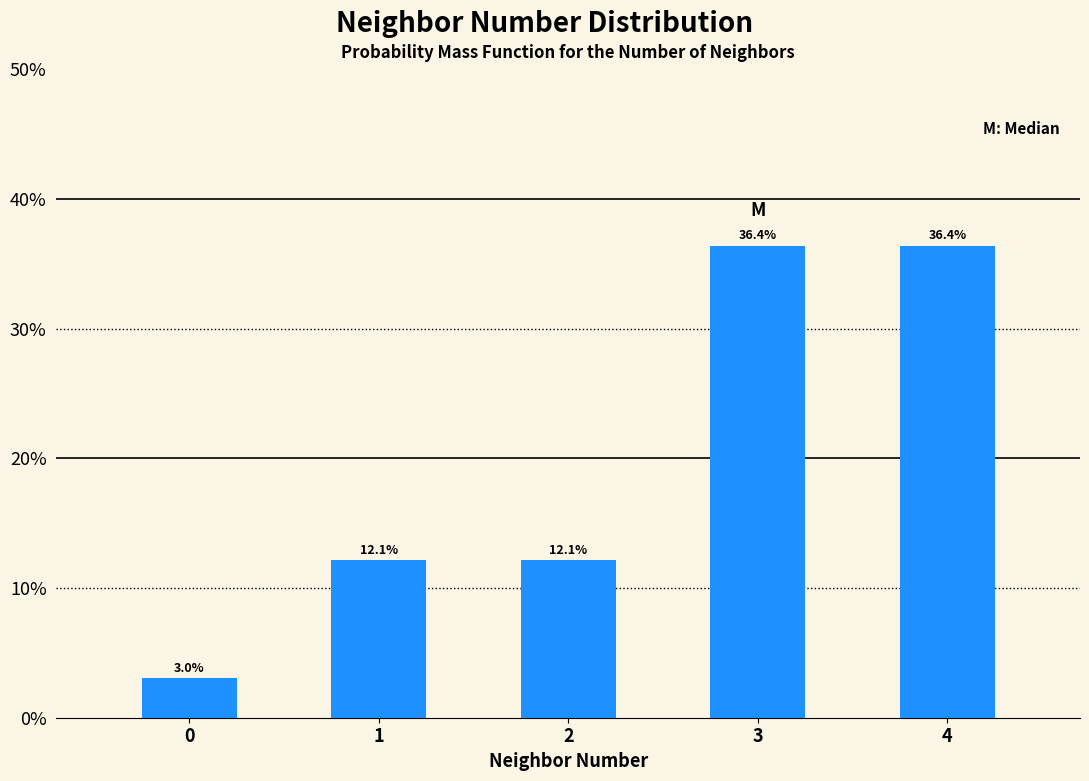

Reading left to right, list all the values displayed in this chart.

0=3.0	1=12.1	2=12.1	3=36.4	4=36.4